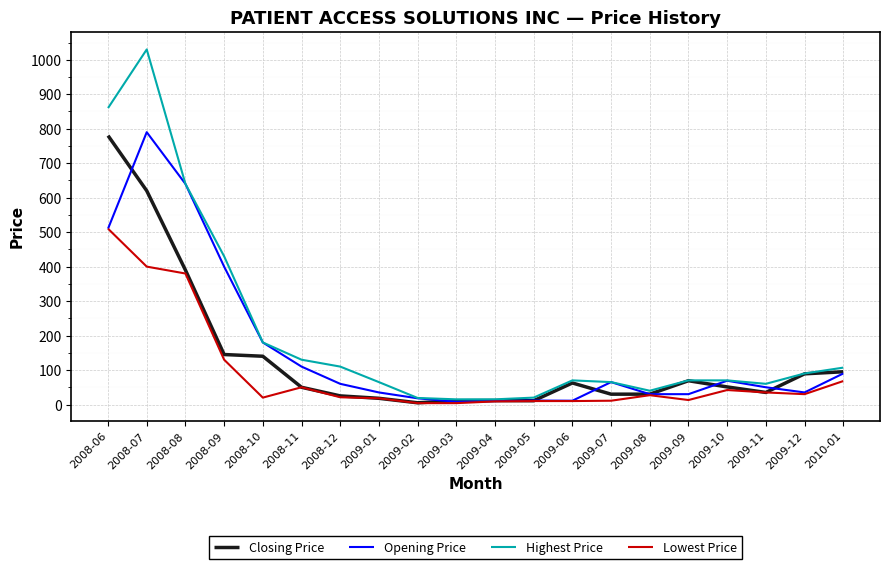

How many lines are shown in the chart?

4